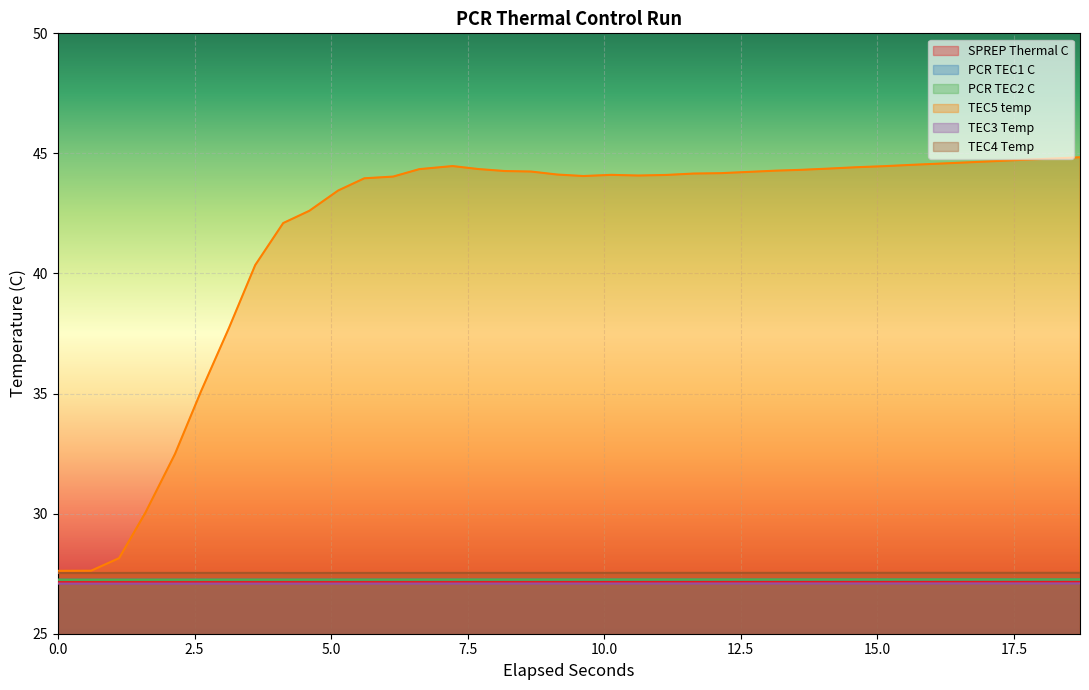

Which series has the largest total across all categories?

TEC5 temp